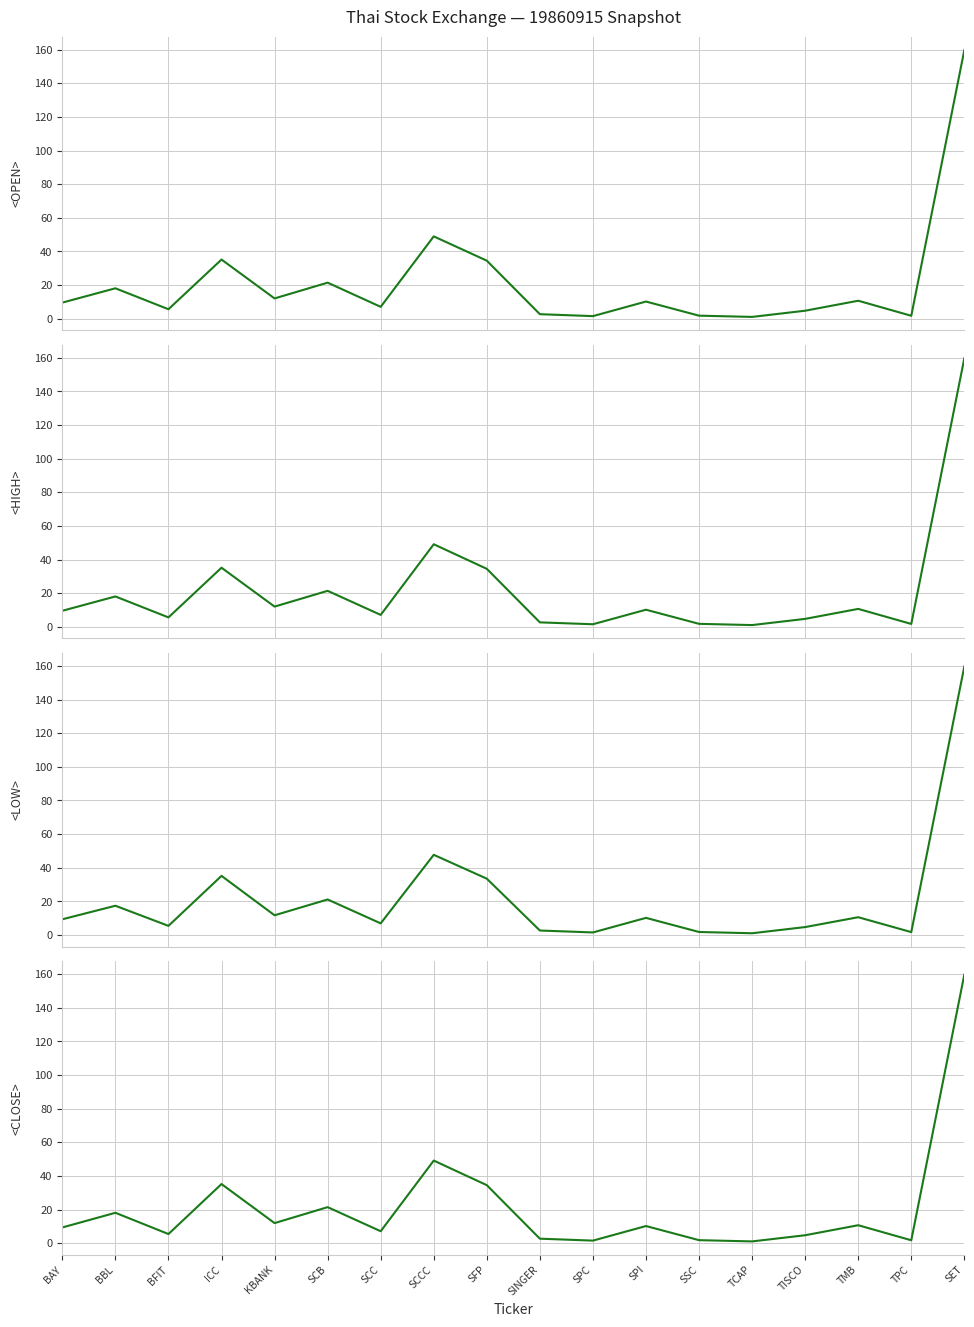

Rank the series at SSC from lowest to highest value.

<OPEN>, <HIGH>, <LOW>, <CLOSE>